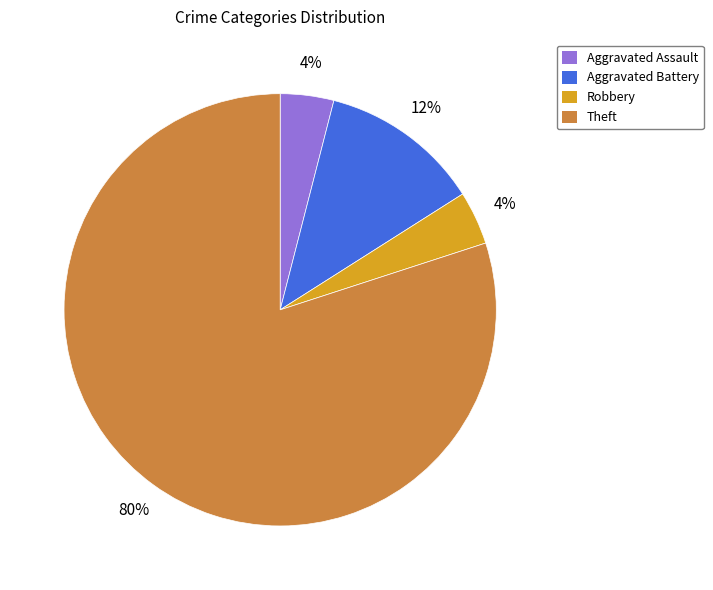

To the nearest percent, what is the difference between the Aggravated Assault and Theft slice percentages?

76%